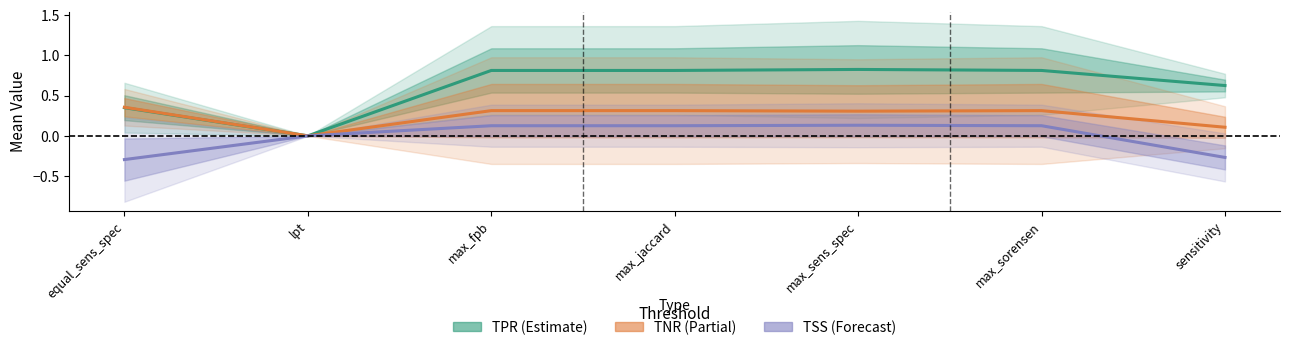

Which label corresponds to the smallest value in the chart?

equal_sens_spec